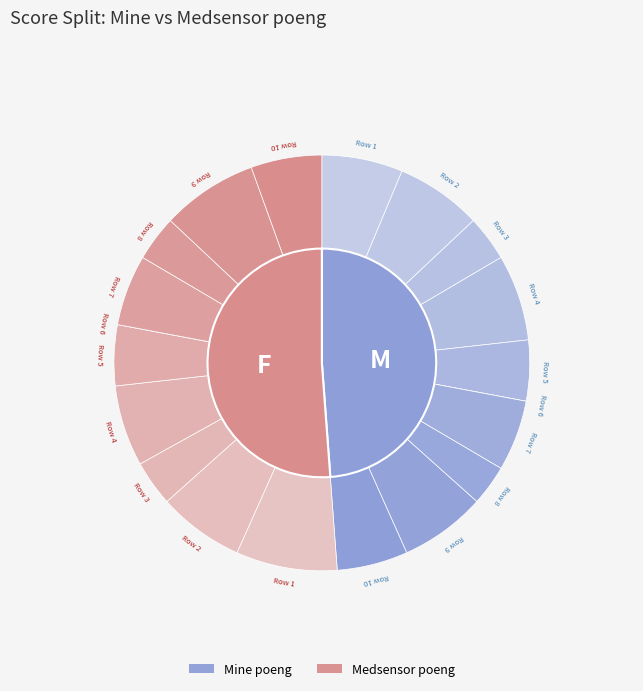

Do Medsensor poeng 4 and Medsensor poeng 1 together represent more than half of the pie?

No